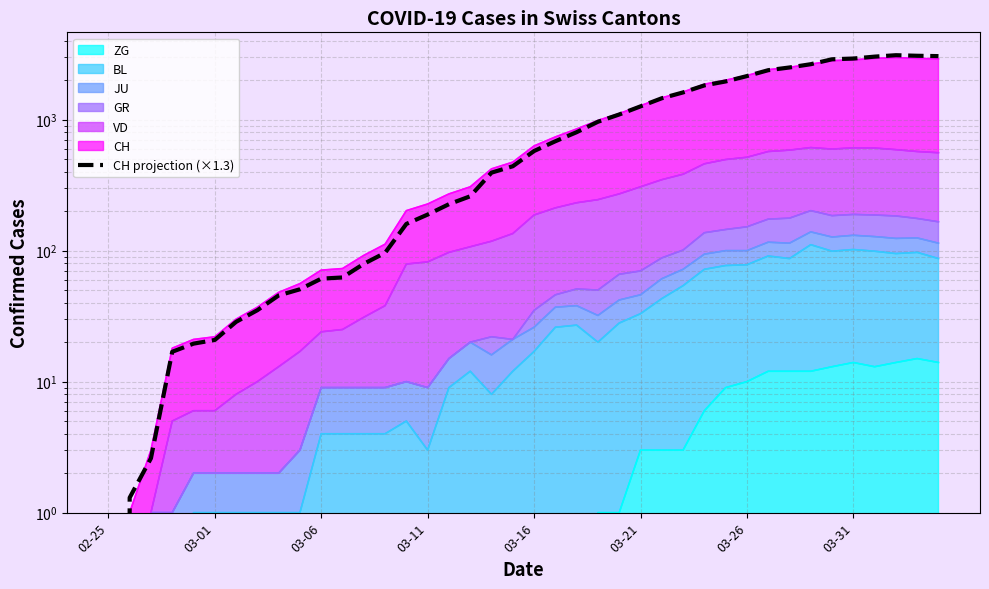

True or false: there are more than 0 points higher than both neighbors.

True